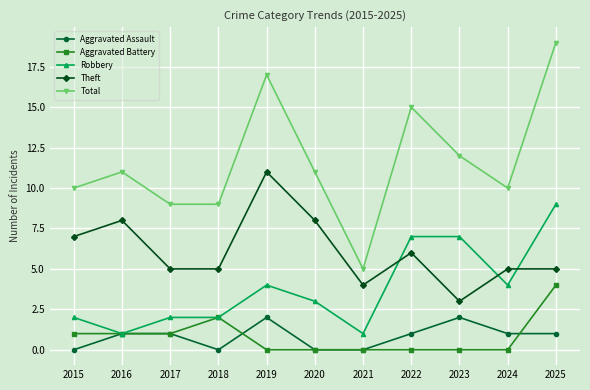

How many distinct data groups are displayed?

5